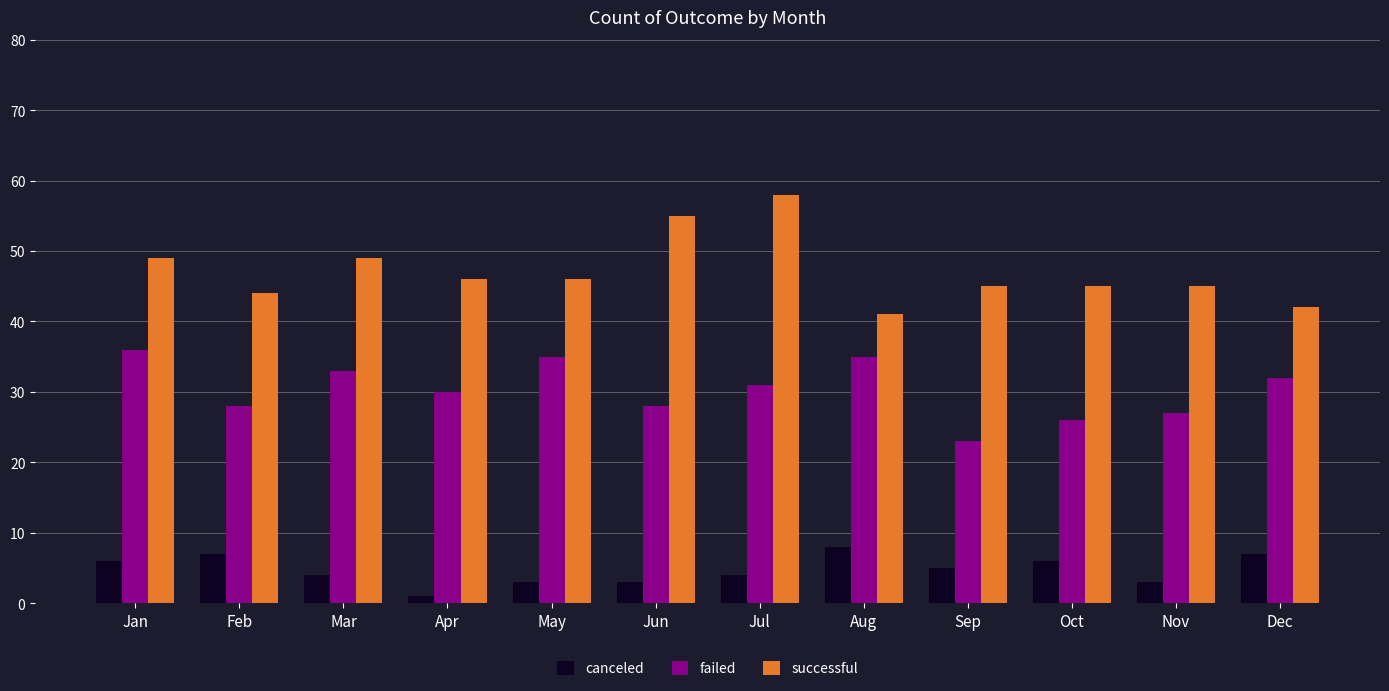

What is the value of the successful bar at the 6th from the left?

55